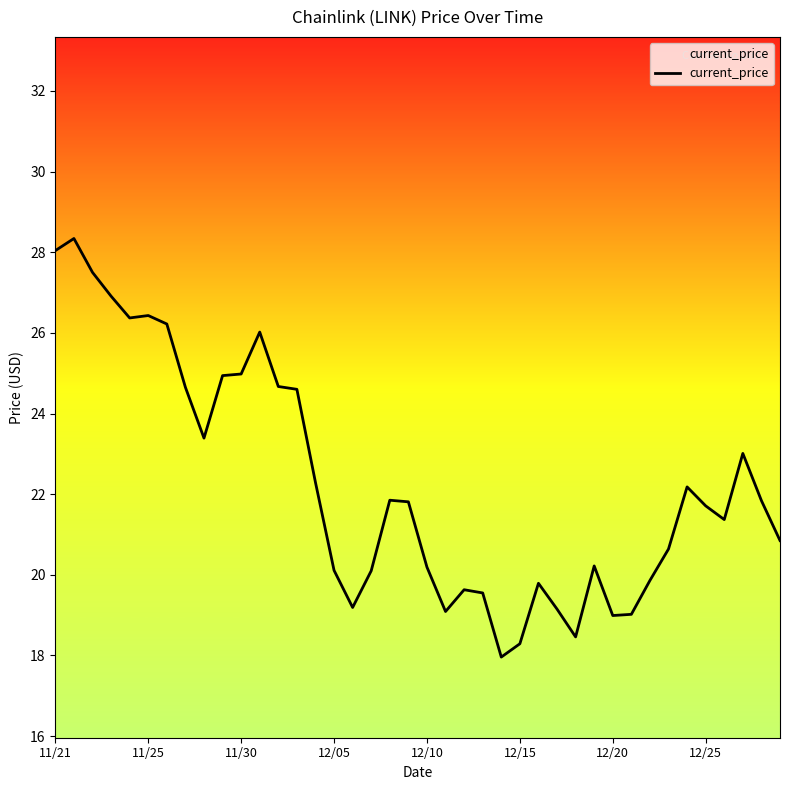

What is the difference between the maximum and minimum values?

10.4